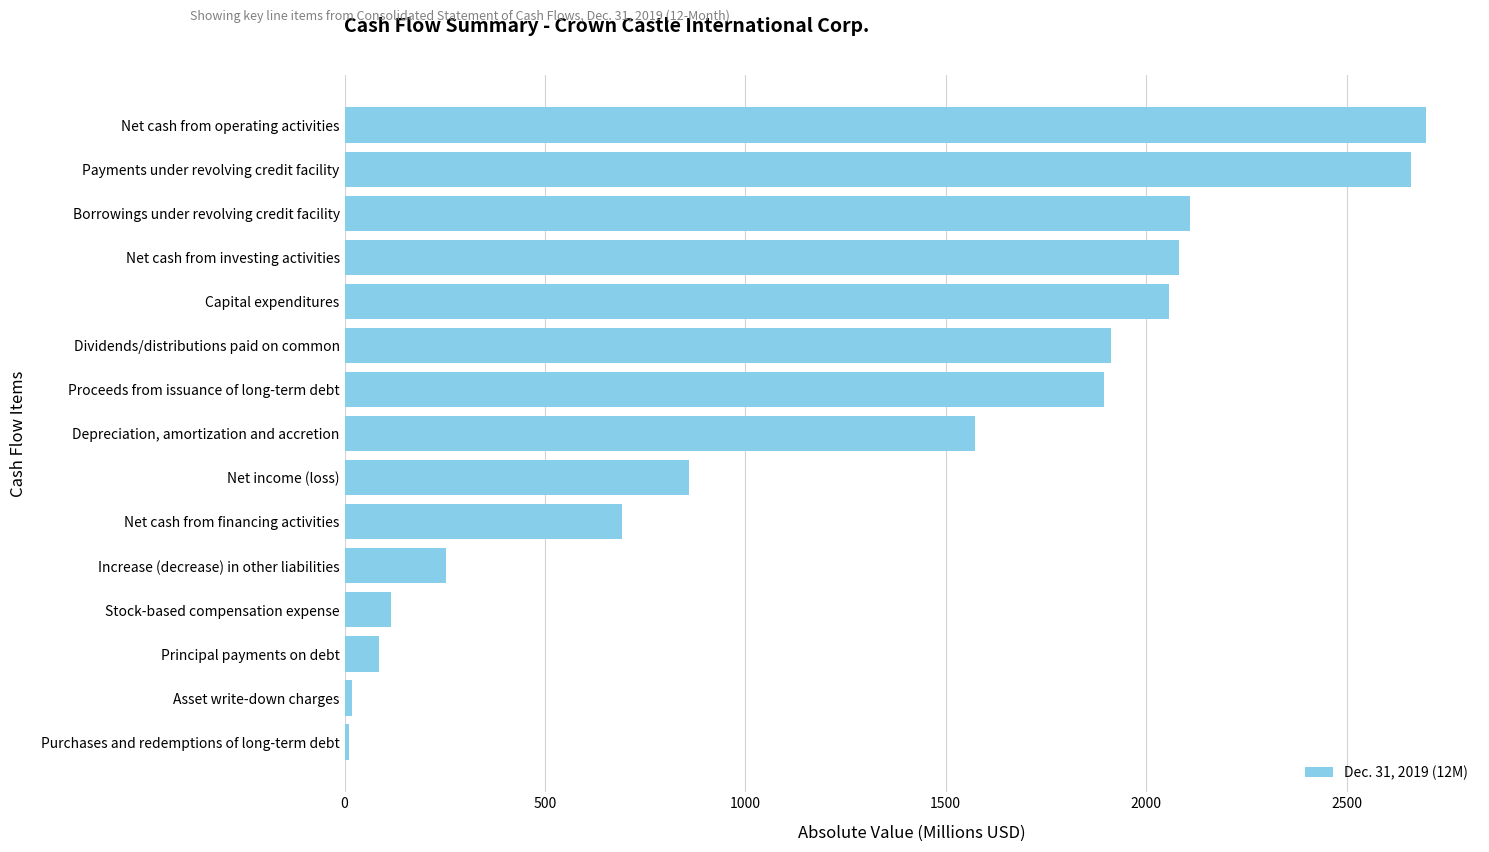

True or false: the data shows 3657 at Capital expenditures.

False